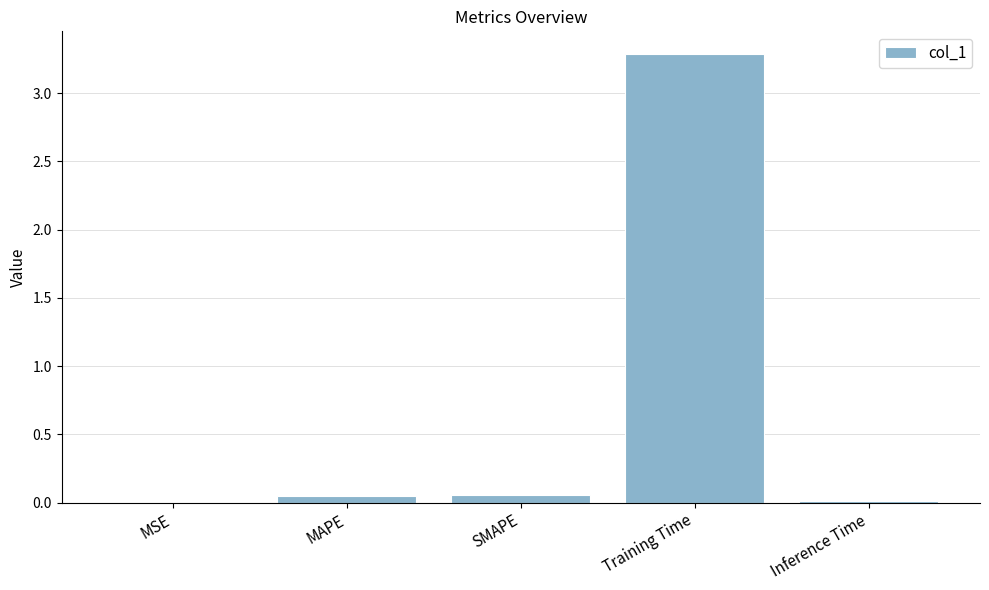

True or false: the data shows 0.0 at MSE.

True